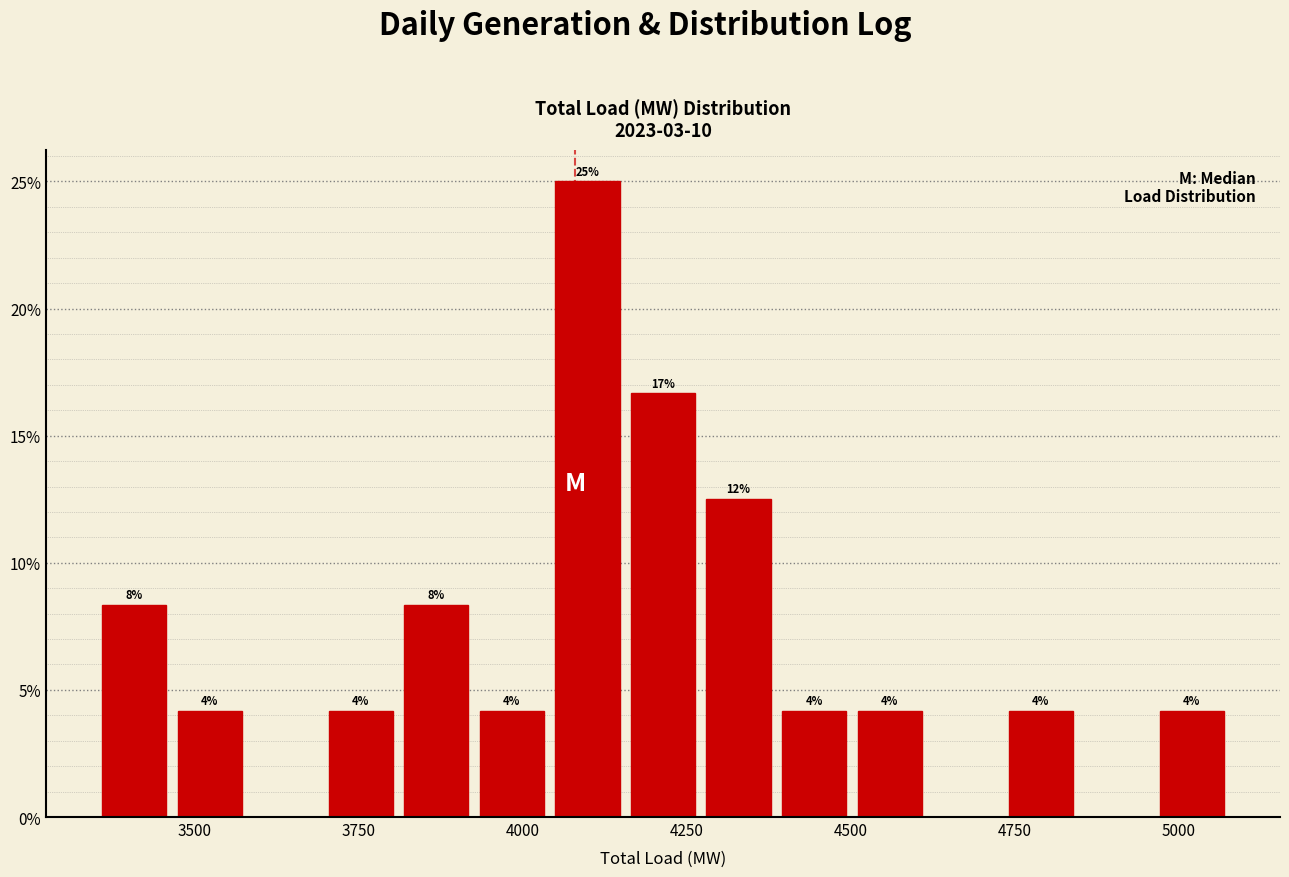

Around what value on the x-axis is the tallest bar? Give the approximate position of its centre, as read against the axis.

4100